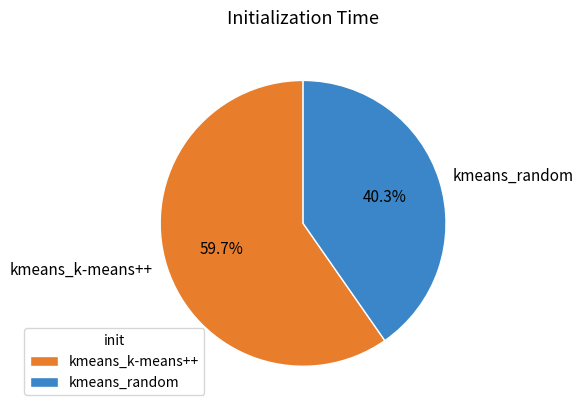

What percentage do kmeans_random and kmeans_k-means++ together represent?

100.0%